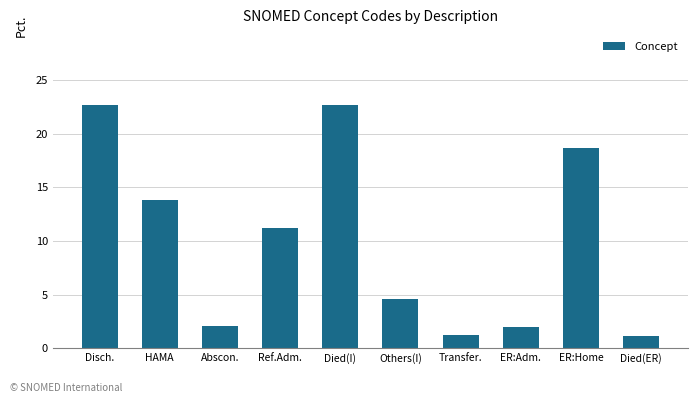

What is the difference between the maximum and minimum values?

21.5